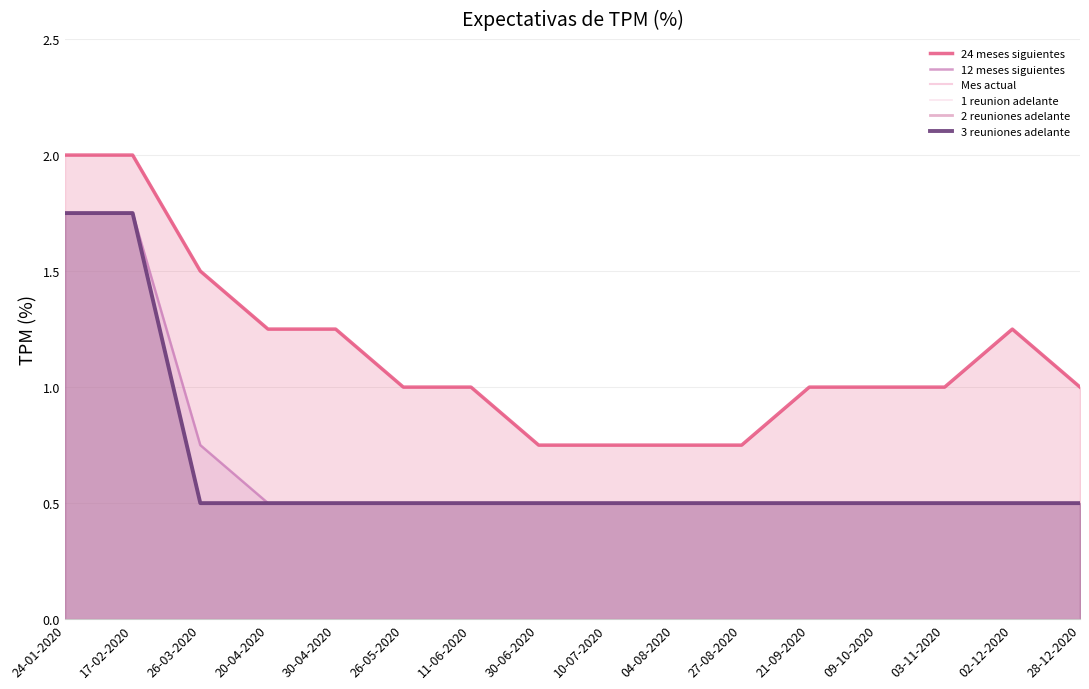

What is the difference between the highest and lowest values at 10-07-2020?

0.2